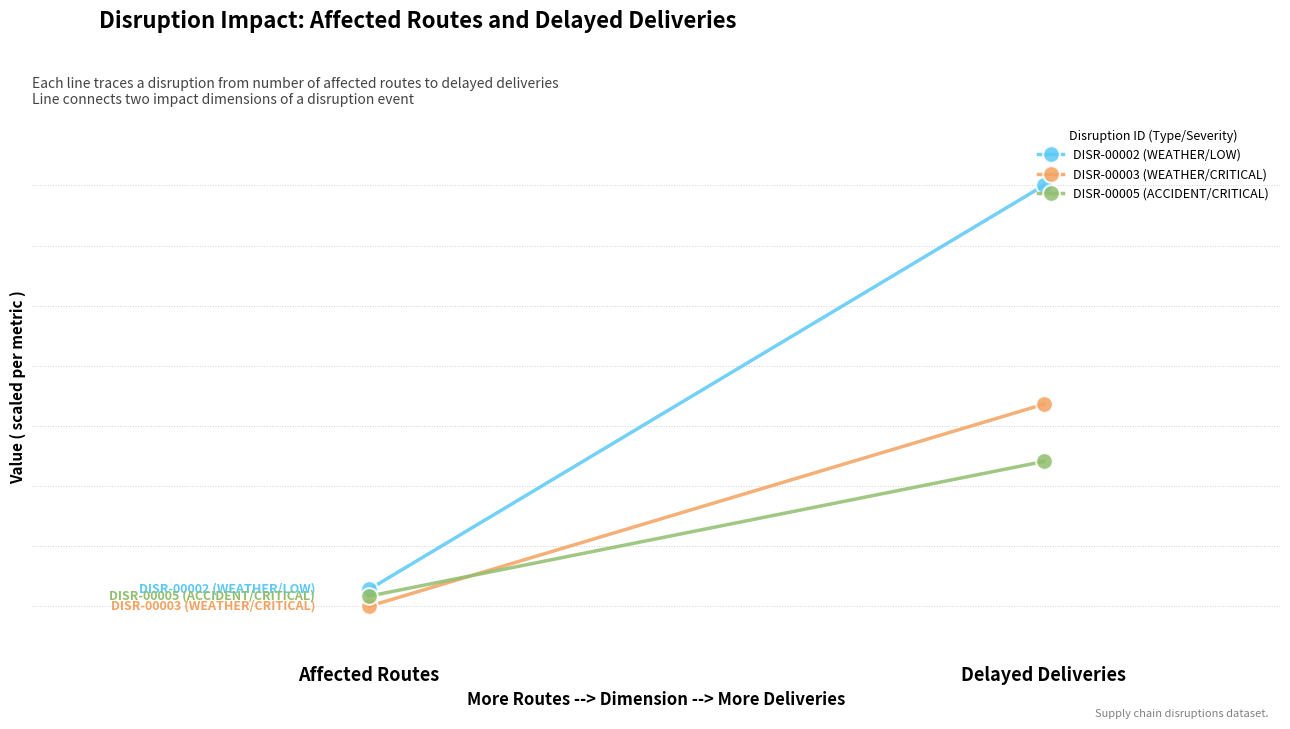

What is the greatest value displayed?

130